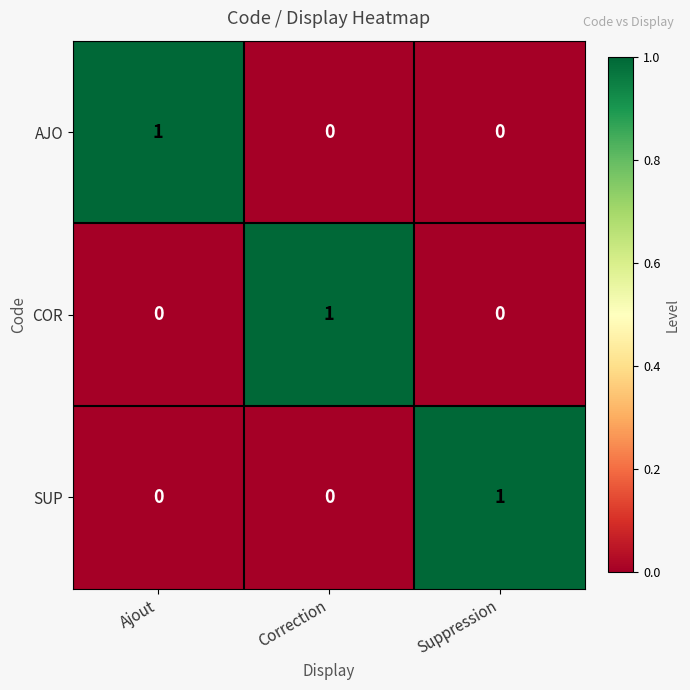

Which category has the highest value in the SUP series?

Suppression